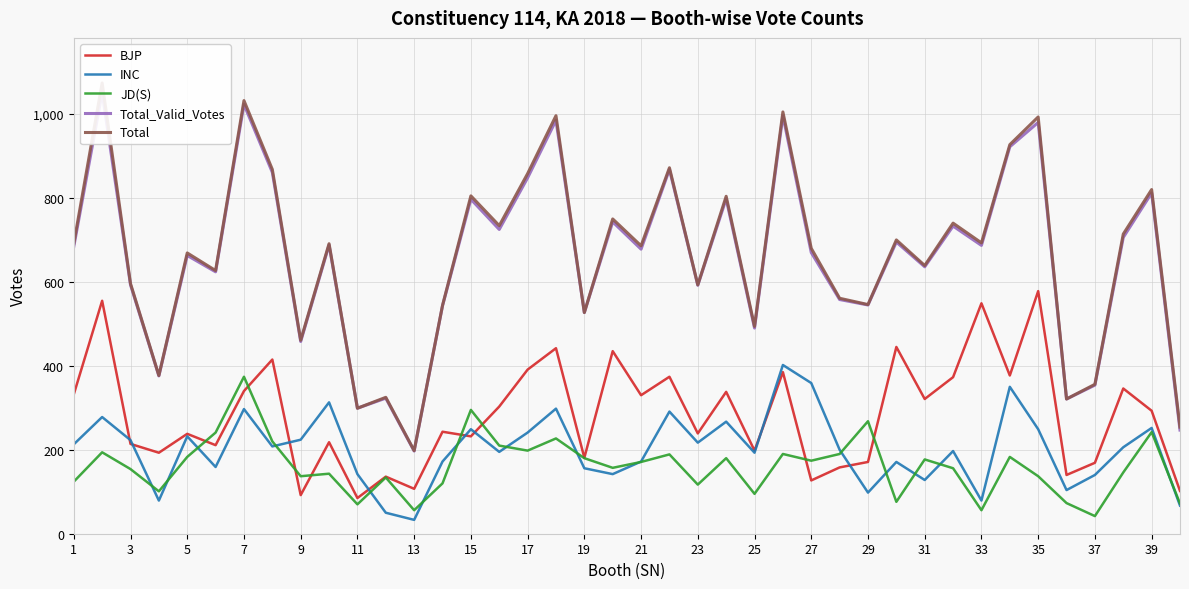

The value of INC at 35 is 249. True or false?

True